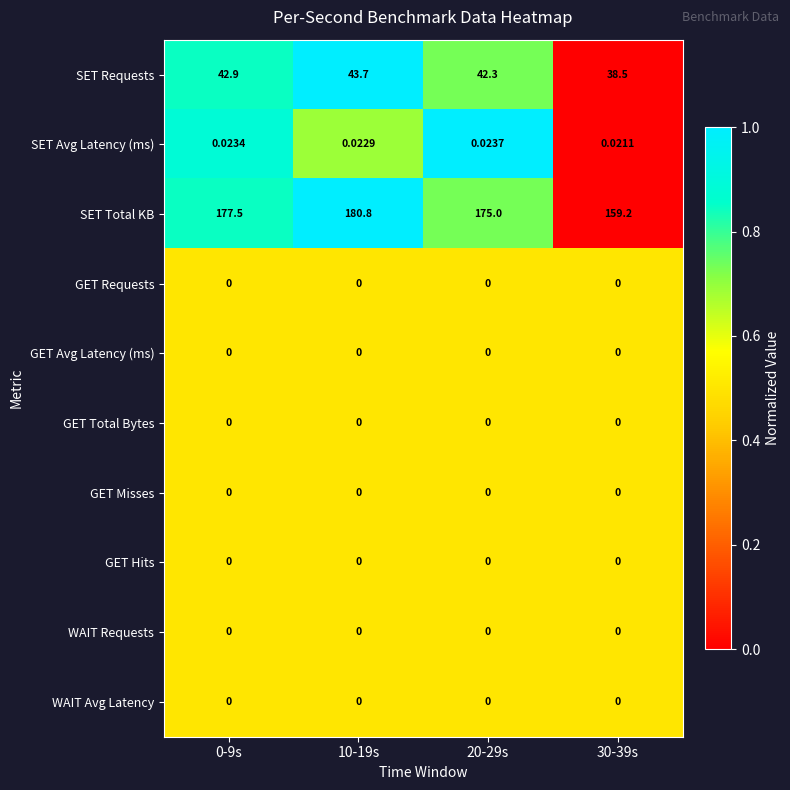

Between 0-9s and 10-19s, which series saw the biggest shift?

SET Total KB